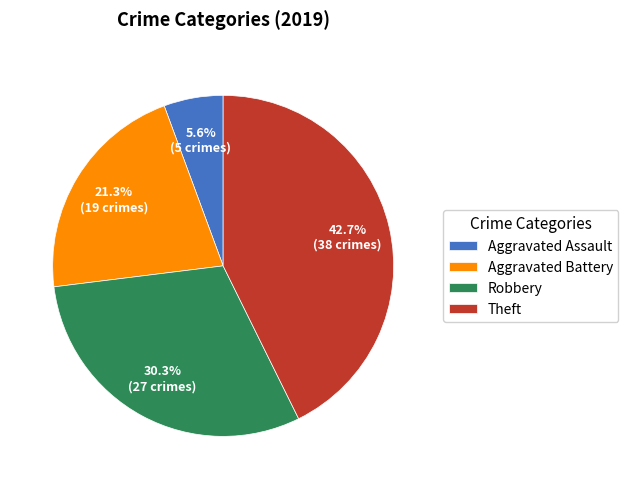

Is Aggravated Battery the majority of the pie?

No